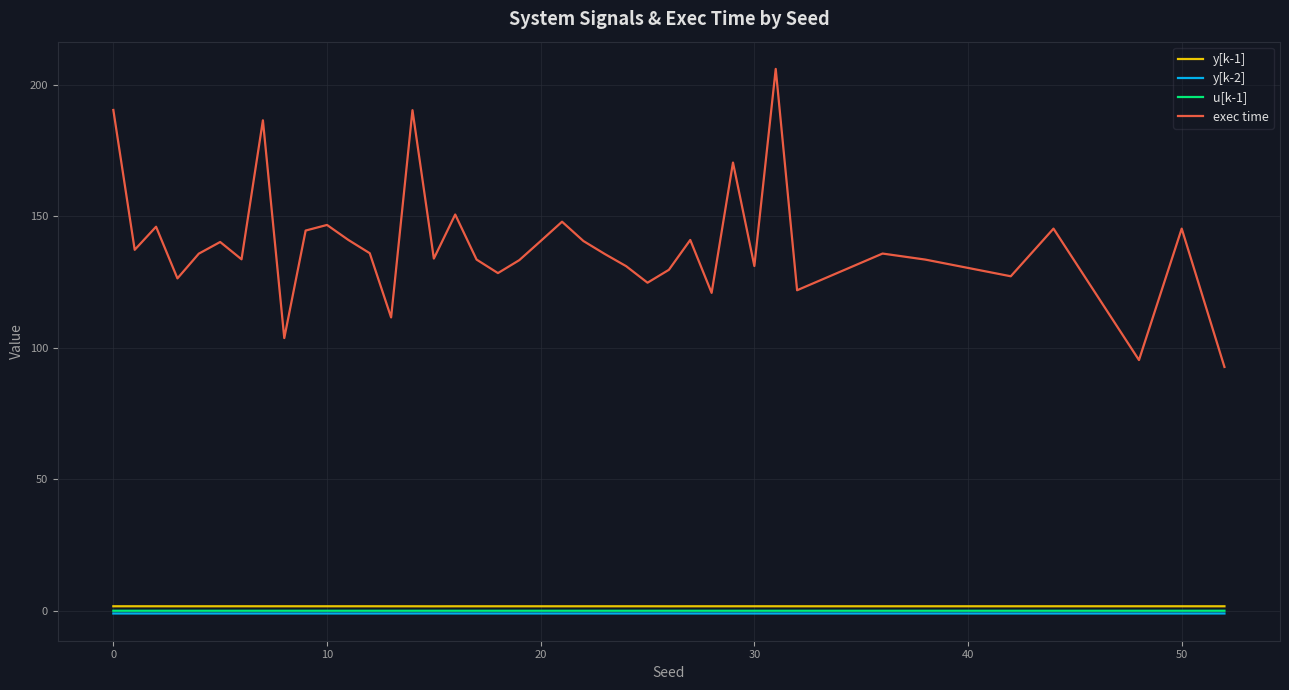

Which series has the largest total across all categories?

exec time